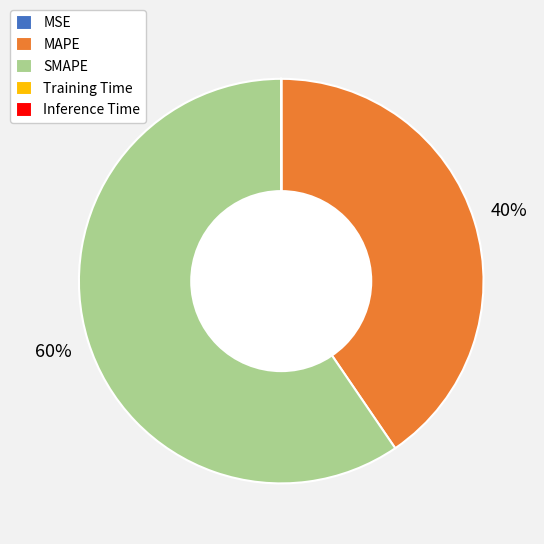

To the nearest percent, what is the combined percentage of SMAPE and MAPE?

100%